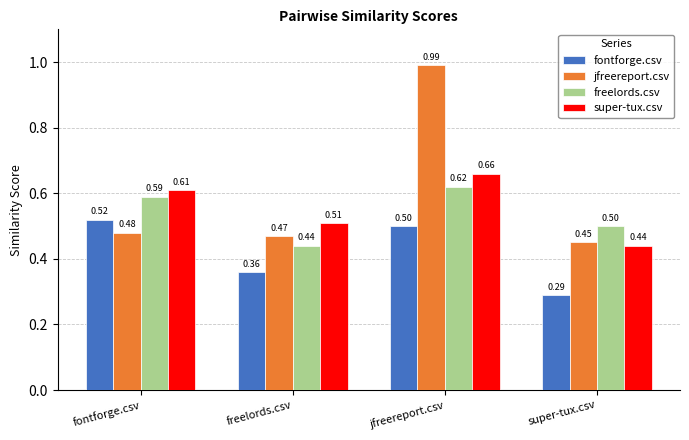

List the series in order of their peak value, lowest first.

fontforge.csv, freelords.csv, super-tux.csv, jfreereport.csv